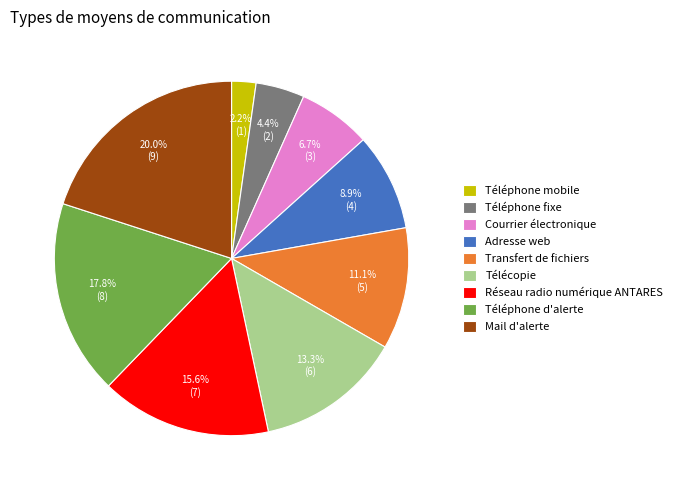

The Téléphone fixe slice represents 10% of the pie. True or false?

False